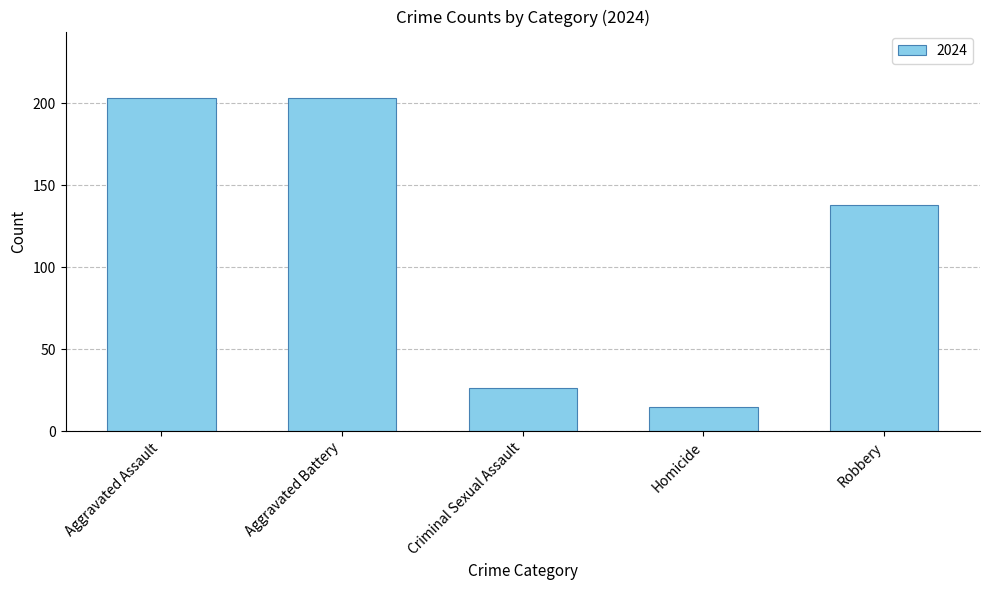

What is the change in value from Aggravated Battery to Criminal Sexual Assault?

-177